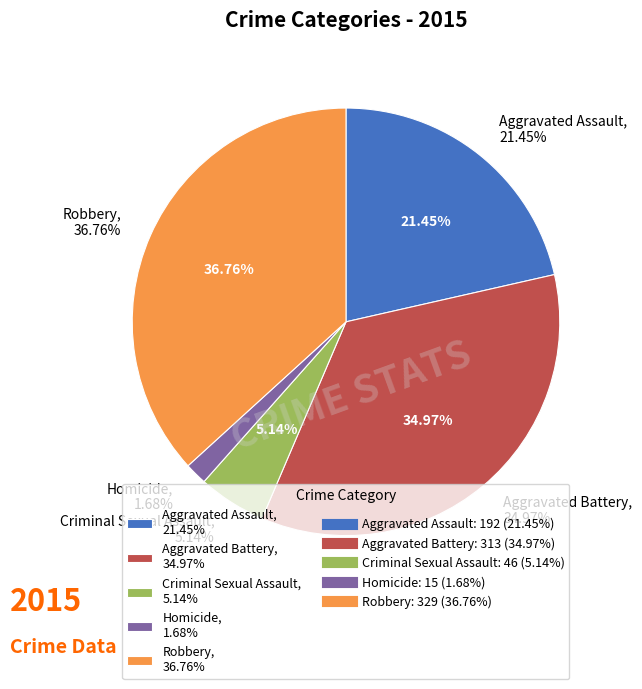

How many segments does this pie chart have?

5